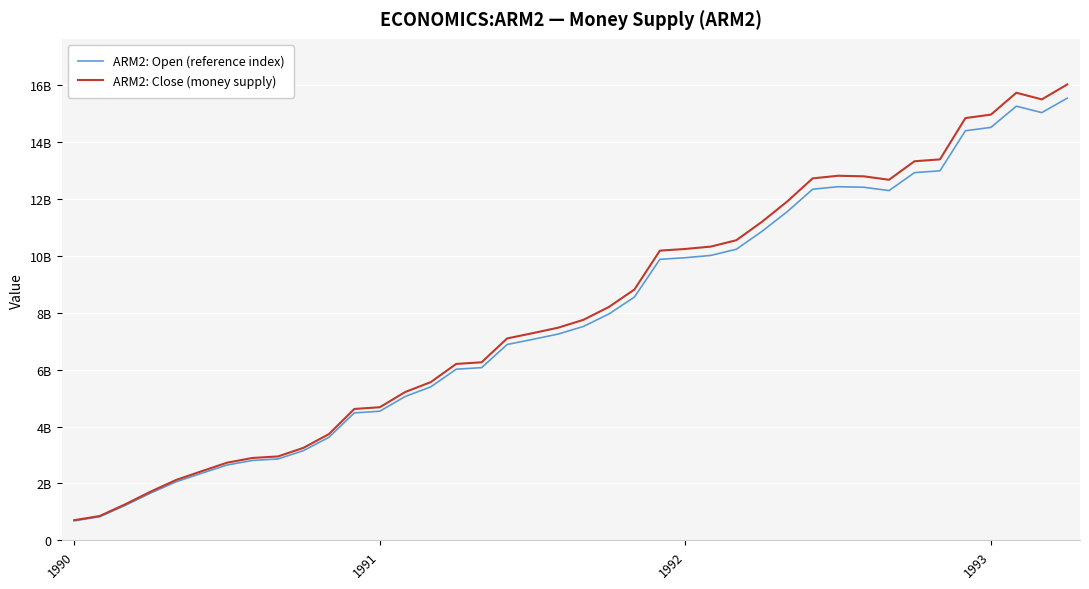

Which series has the widest spread of values?

ARM2: Close (money supply)